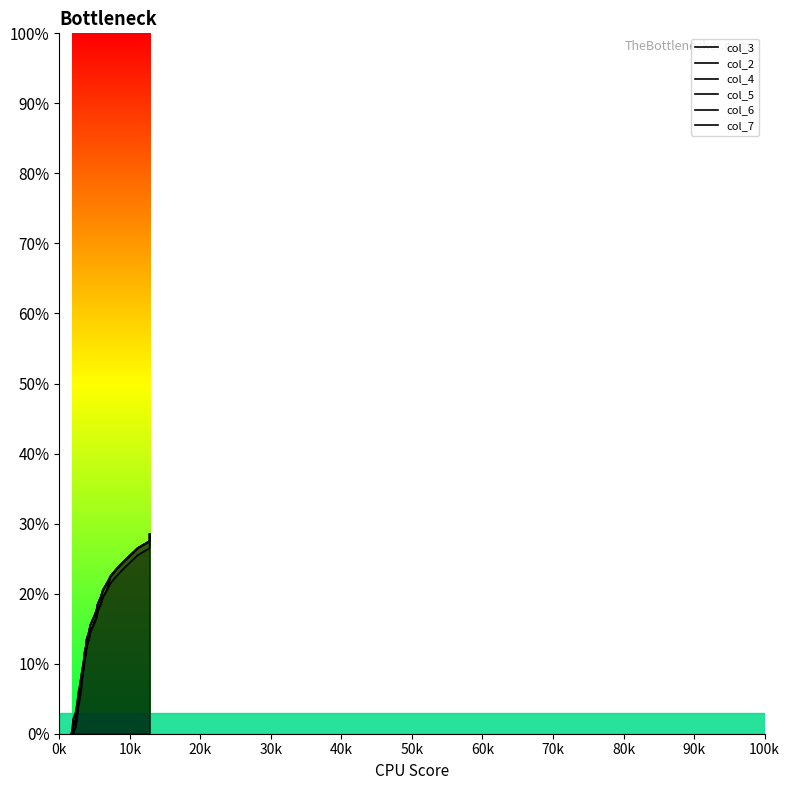

Rank the series at 80k from lowest to highest value.

col_4, col_5, col_6, col_7, col_3, col_2